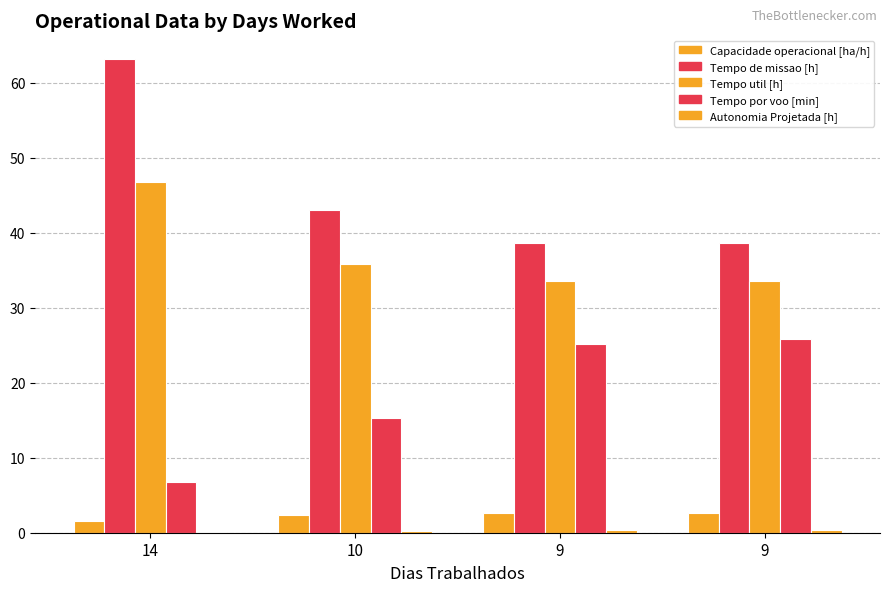

What is the difference between the Autonomia Projetada [h] values at 9 and 14?

0.2